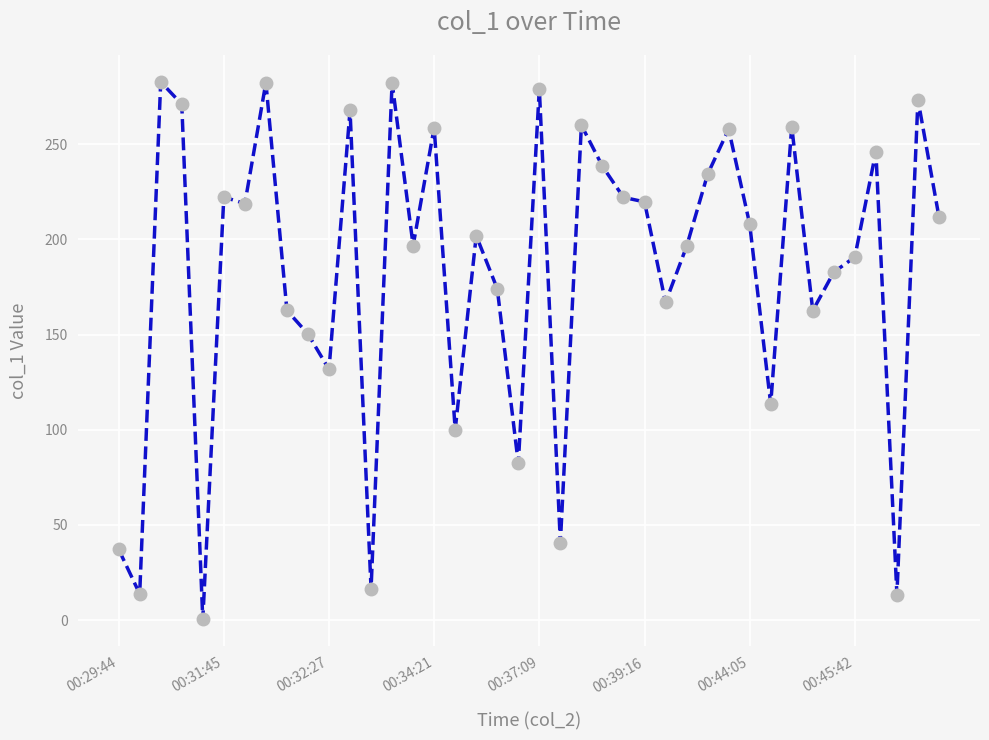

True or false: there are more than 2 points higher than both neighbors.

True